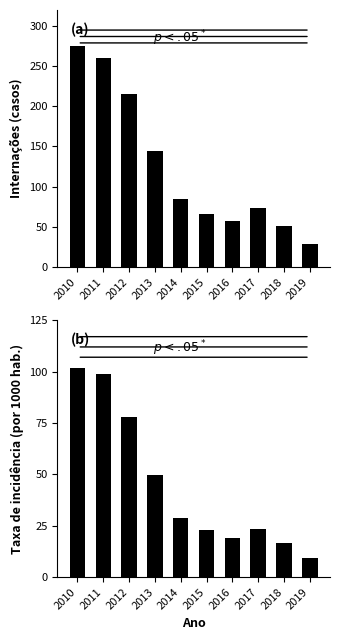

What value does the Taxa de incidência series have at 2015?

23.1